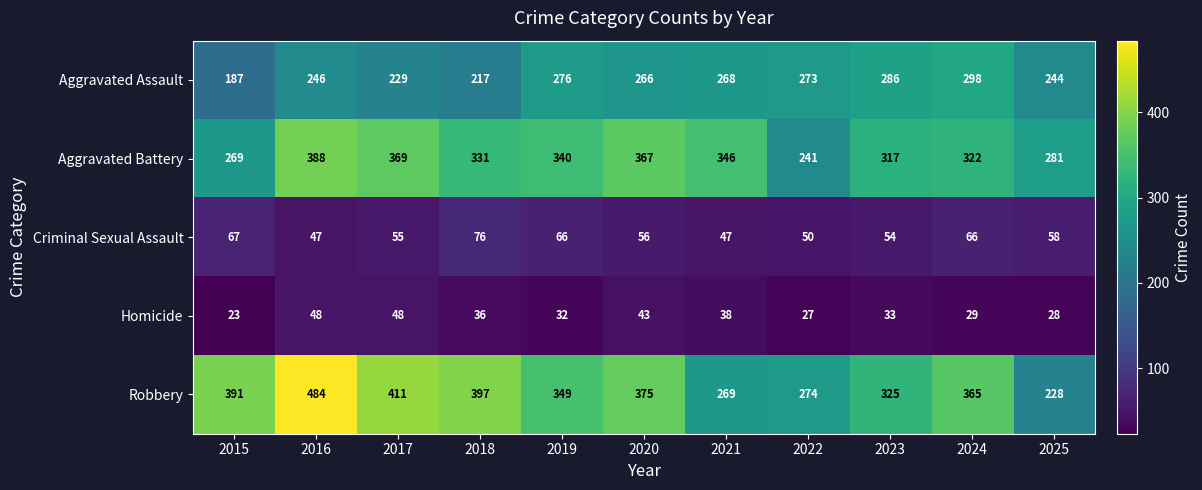

What is the difference between the maximum and minimum values in the Criminal Sexual Assault series?

29